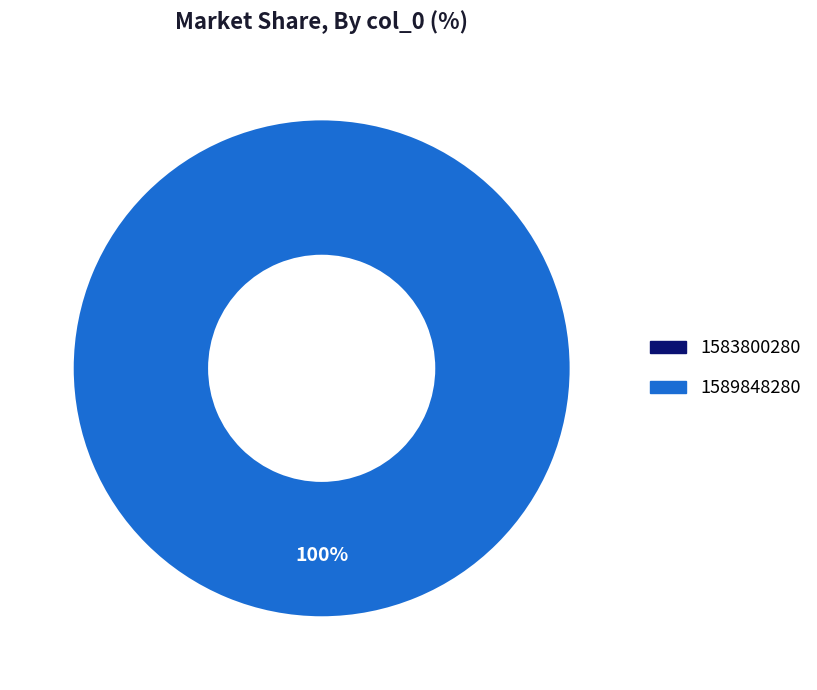

Is there a majority slice in this chart?

Yes